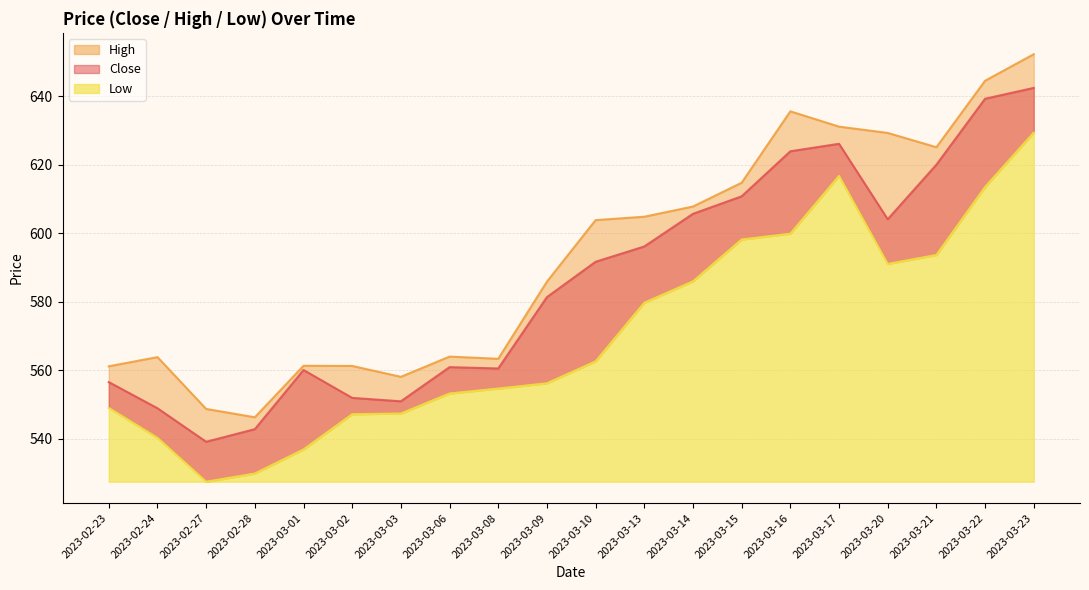

What is the greatest value displayed?

652.3